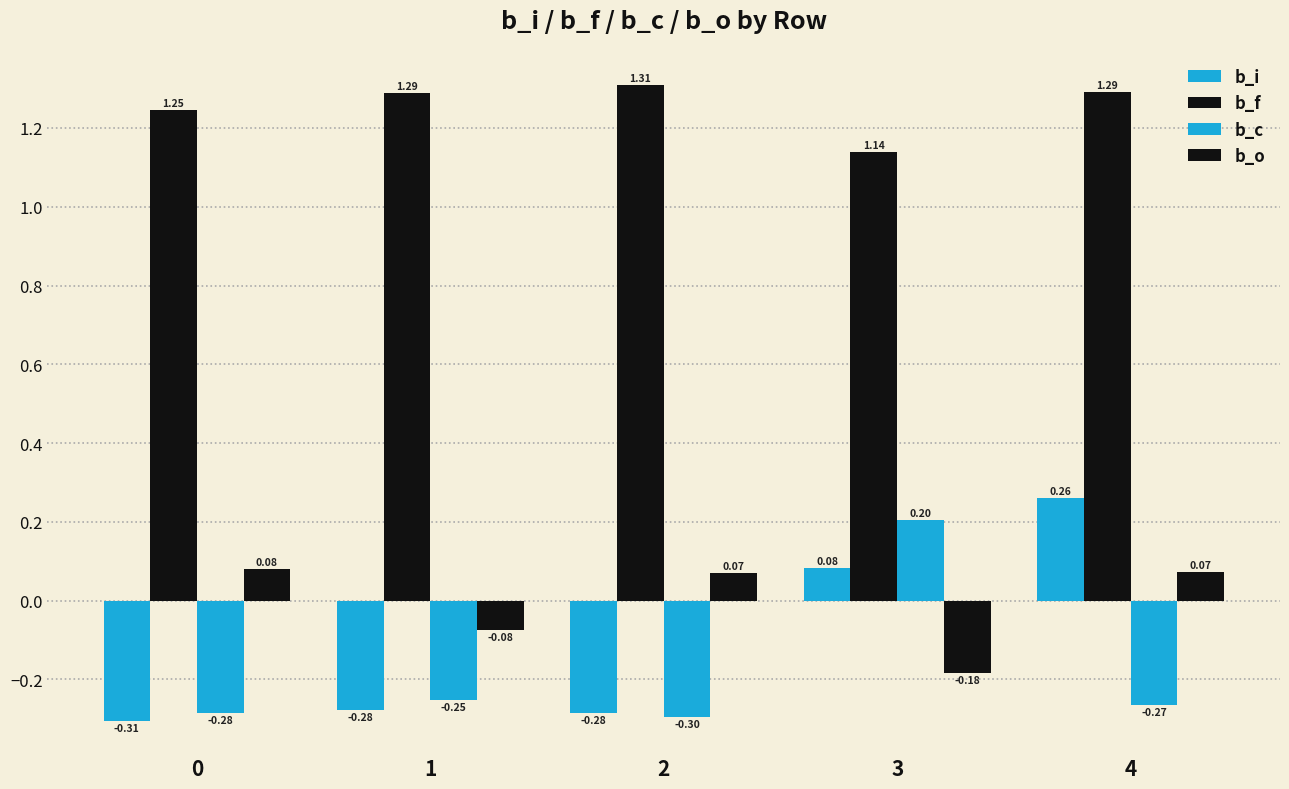

How many series are shown in this chart?

4